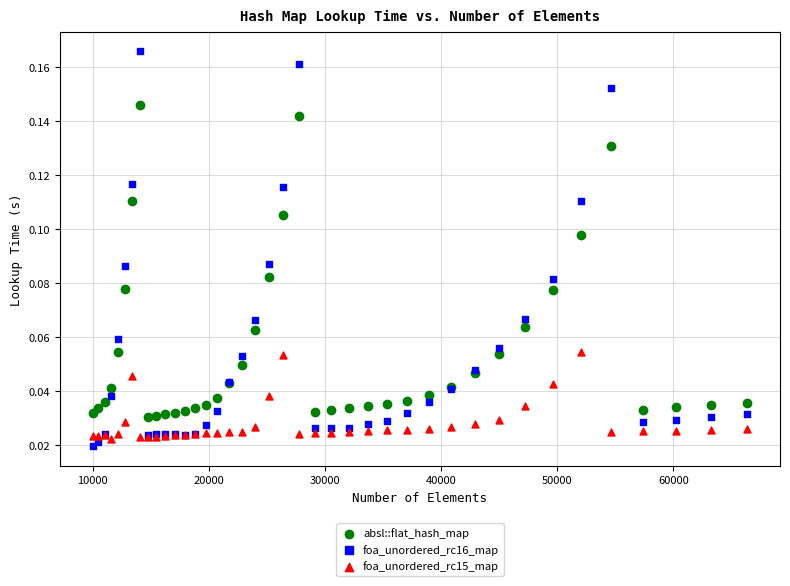

What are all the series names shown in the legend?

absl::flat_hash_map, foa_unordered_rc16_map, foa_unordered_rc15_map